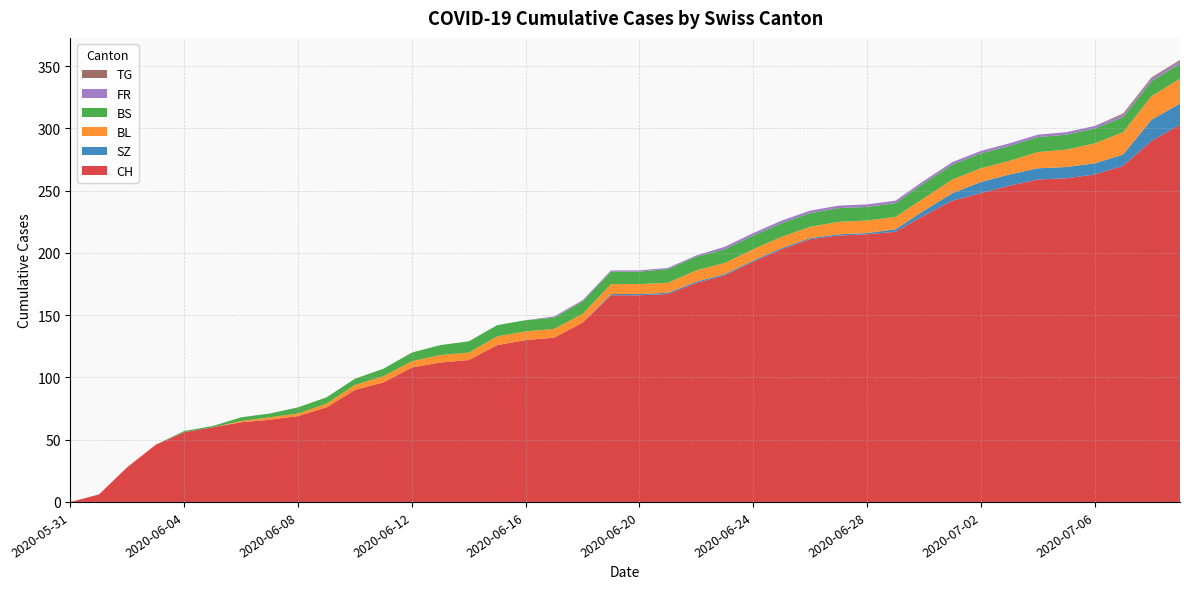

Reading left to right, what are all the values shown in this chart?

CH: 2020-05-31=0	2020-06-01=6	2020-06-02=28	2020-06-03=46	2020-06-04=56	2020-06-05=60	2020-06-06=64	2020-06-07=66	2020-06-08=69	2020-06-09=76	2020-06-10=90	2020-06-11=96	2020-06-12=108	2020-06-13=112	2020-06-14=114	2020-06-15=126	2020-06-16=130	2020-06-17=132	2020-06-18=144	2020-06-19=166	2020-06-20=166	2020-06-21=167	2020-06-22=176	2020-06-23=182	2020-06-24=193	2020-06-25=203	2020-06-26=211	2020-06-27=214	2020-06-28=215	2020-06-29=217	2020-06-30=230	2020-07-01=242	2020-07-02=248	2020-07-03=254	2020-07-04=259	2020-07-05=260	2020-07-06=263	2020-07-07=270	2020-07-08=290	2020-07-09=303
SZ: 2020-05-31=0	2020-06-01=0	2020-06-02=0	2020-06-03=0	2020-06-04=0	2020-06-05=0	2020-06-06=0	2020-06-07=0	2020-06-08=0	2020-06-09=0	2020-06-10=0	2020-06-11=0	2020-06-12=0	2020-06-13=0	2020-06-14=0	2020-06-15=0	2020-06-16=0	2020-06-17=0	2020-06-18=0	2020-06-19=1	2020-06-20=1	2020-06-21=1	2020-06-22=1	2020-06-23=1	2020-06-24=1	2020-06-25=1	2020-06-26=1	2020-06-27=1	2020-06-28=1	2020-06-29=2	2020-06-30=4	2020-07-01=6	2020-07-02=9	2020-07-03=9	2020-07-04=9	2020-07-05=9	2020-07-06=9	2020-07-07=9	2020-07-08=17	2020-07-09=17
BL: 2020-05-31=0	2020-06-01=0	2020-06-02=0	2020-06-03=0	2020-06-04=0	2020-06-05=0	2020-06-06=1	2020-06-07=2	2020-06-08=2	2020-06-09=3	2020-06-10=4	2020-06-11=5	2020-06-12=5	2020-06-13=6	2020-06-14=6	2020-06-15=7	2020-06-16=7	2020-06-17=7	2020-06-18=7	2020-06-19=8	2020-06-20=8	2020-06-21=8	2020-06-22=9	2020-06-23=9	2020-06-24=9	2020-06-25=9	2020-06-26=9	2020-06-27=10	2020-06-28=10	2020-06-29=10	2020-06-30=10	2020-07-01=11	2020-07-02=11	2020-07-03=11	2020-07-04=13	2020-07-05=14	2020-07-06=16	2020-07-07=18	2020-07-08=19	2020-07-09=20
BS: 2020-05-31=0	2020-06-01=0	2020-06-02=0	2020-06-03=0	2020-06-04=1	2020-06-05=1	2020-06-06=3	2020-06-07=3	2020-06-08=5	2020-06-09=5	2020-06-10=5	2020-06-11=6	2020-06-12=7	2020-06-13=8	2020-06-14=9	2020-06-15=9	2020-06-16=9	2020-06-17=9	2020-06-18=10	2020-06-19=10	2020-06-20=10	2020-06-21=11	2020-06-22=11	2020-06-23=11	2020-06-24=11	2020-06-25=11	2020-06-26=11	2020-06-27=11	2020-06-28=11	2020-06-29=11	2020-06-30=12	2020-07-01=12	2020-07-02=12	2020-07-03=12	2020-07-04=12	2020-07-05=12	2020-07-06=12	2020-07-07=12	2020-07-08=12	2020-07-09=12
FR: 2020-05-31=0	2020-06-01=0	2020-06-02=0	2020-06-03=0	2020-06-04=0	2020-06-05=0	2020-06-06=0	2020-06-07=0	2020-06-08=0	2020-06-09=0	2020-06-10=0	2020-06-11=0	2020-06-12=0	2020-06-13=0	2020-06-14=0	2020-06-15=0	2020-06-16=0	2020-06-17=1	2020-06-18=1	2020-06-19=1	2020-06-20=1	2020-06-21=1	2020-06-22=1	2020-06-23=2	2020-06-24=2	2020-06-25=2	2020-06-26=2	2020-06-27=2	2020-06-28=2	2020-06-29=2	2020-06-30=2	2020-07-01=2	2020-07-02=2	2020-07-03=2	2020-07-04=2	2020-07-05=2	2020-07-06=2	2020-07-07=2	2020-07-08=2	2020-07-09=2
TG: 2020-05-31=0	2020-06-01=0	2020-06-02=0	2020-06-03=0	2020-06-04=0	2020-06-05=0	2020-06-06=0	2020-06-07=0	2020-06-08=0	2020-06-09=0	2020-06-10=0	2020-06-11=0	2020-06-12=0	2020-06-13=0	2020-06-14=0	2020-06-15=0	2020-06-16=0	2020-06-17=0	2020-06-18=0	2020-06-19=0	2020-06-20=0	2020-06-21=0	2020-06-22=0	2020-06-23=0	2020-06-24=0	2020-06-25=0	2020-06-26=0	2020-06-27=0	2020-06-28=0	2020-06-29=0	2020-06-30=0	2020-07-01=0	2020-07-02=0	2020-07-03=0	2020-07-04=0	2020-07-05=0	2020-07-06=0	2020-07-07=1	2020-07-08=1	2020-07-09=1